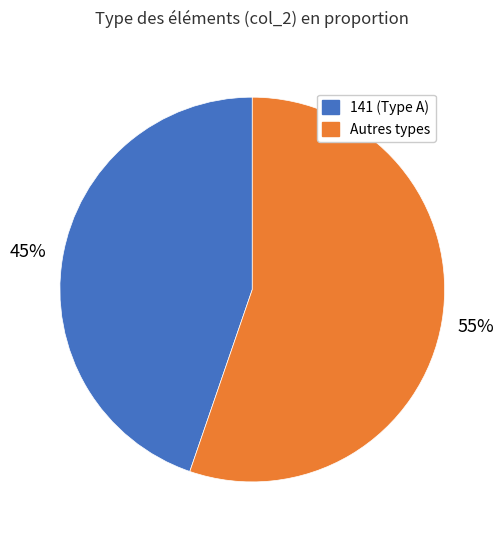

Is there any slice that represents more than half of the pie?

Yes